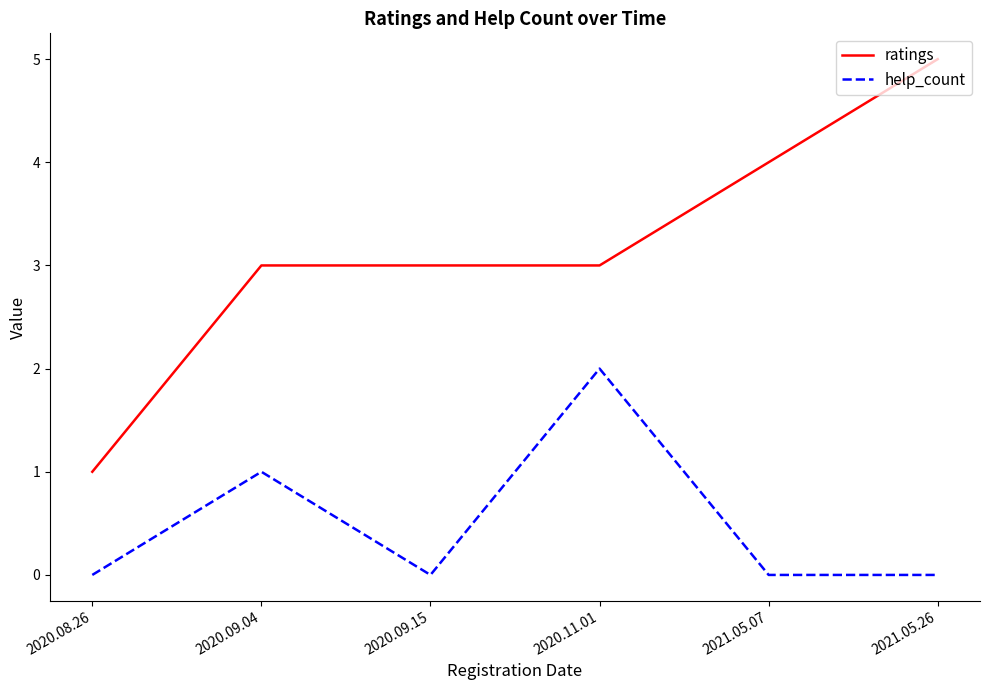

What is the difference between the second highest and second lowest values in the ratings series?

1